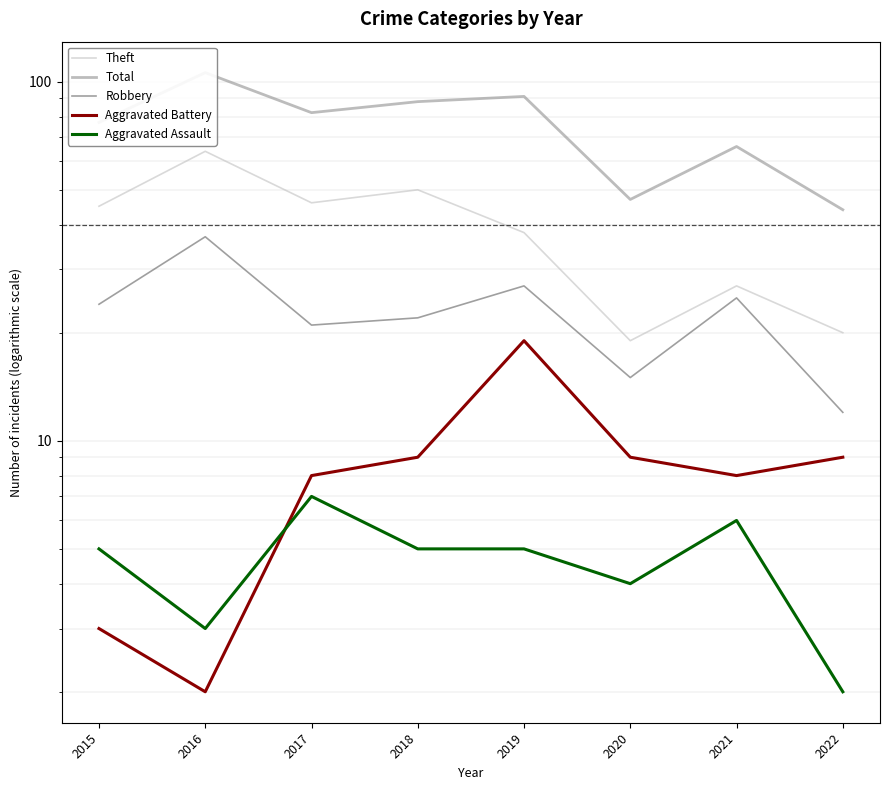

Reading left to right, list all the values displayed in this chart.

Theft: 2015=45	2016=64	2017=46	2018=50	2019=38	2020=19	2021=27	2022=20
Total: 2015=77	2016=106	2017=82	2018=88	2019=91	2020=47	2021=66	2022=44
Robbery: 2015=24	2016=37	2017=21	2018=22	2019=27	2020=15	2021=25	2022=12
Aggravated Battery: 2015=3	2016=2	2017=8	2018=9	2019=19	2020=9	2021=8	2022=9
Aggravated Assault: 2015=5	2016=3	2017=7	2018=5	2019=5	2020=4	2021=6	2022=2